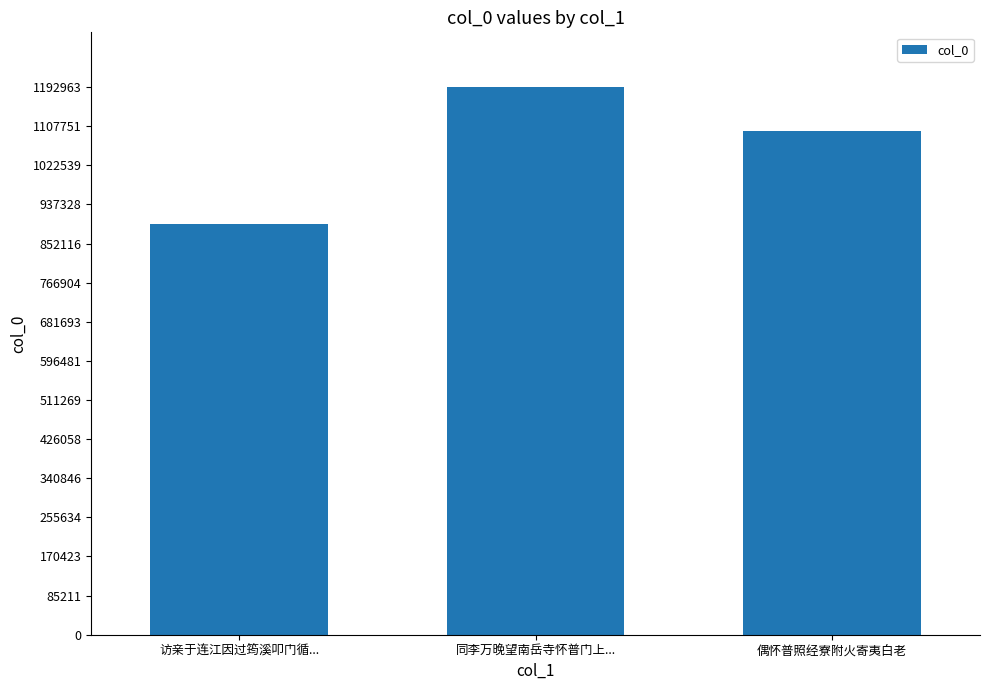

Rank the categories by value from highest to lowest.

同李万晚望南岳寺怀普门上..., 偶怀普照经寮附火寄夷白老, 访亲于连江因过筠溪叩门循...